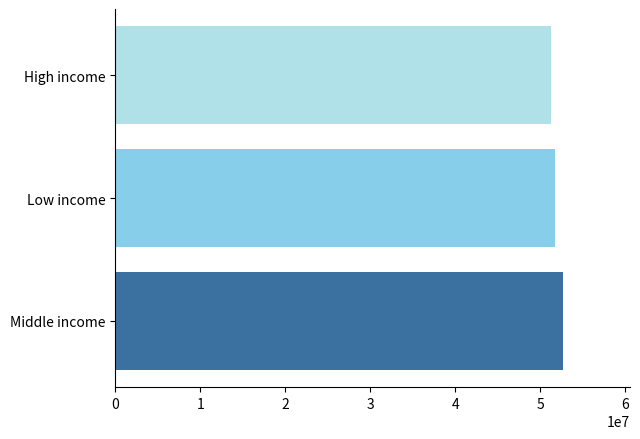

The value at High income is 51253388.7. True or false?

True